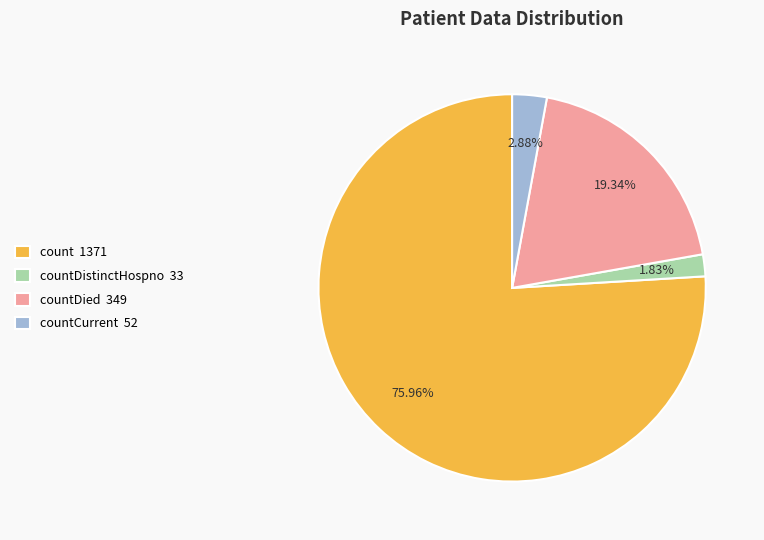

Rank the categories by value from lowest to highest.

countDistinctHospno 33, countCurrent 52, countDied 349, count 1371